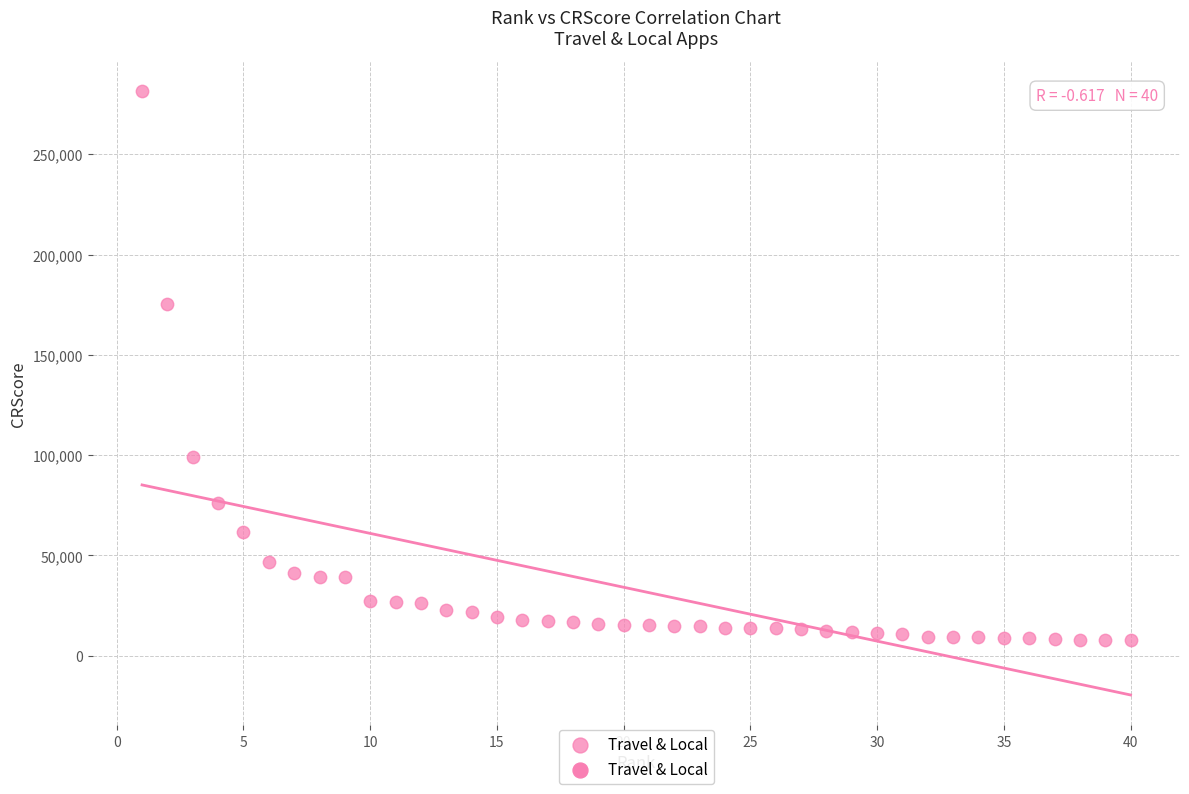

What is the range of X values (max minus min)?

39